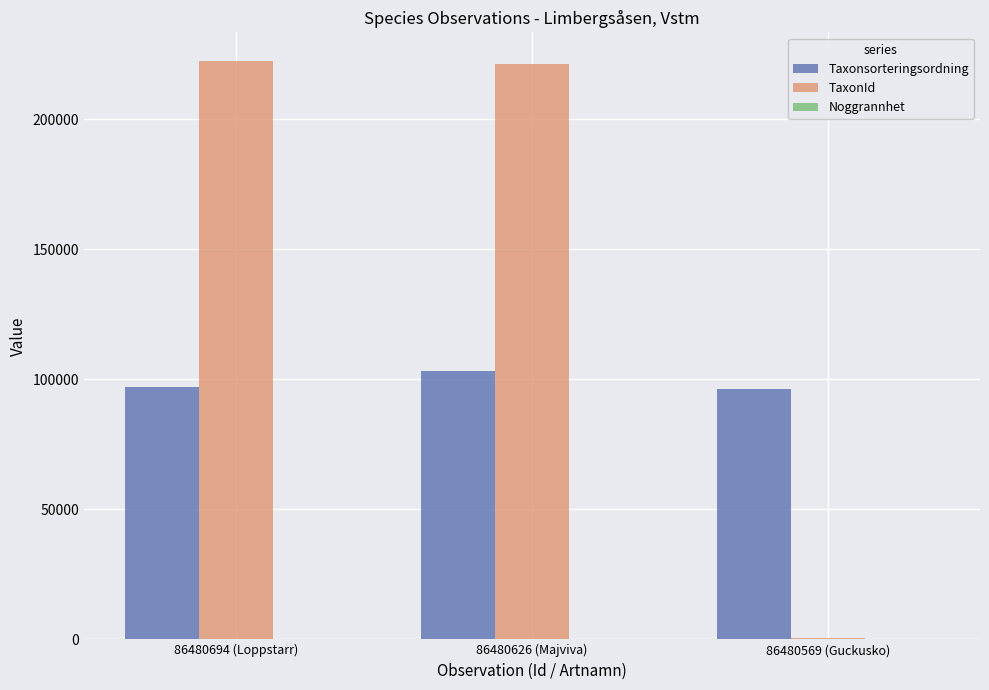

True or false: TaxonId has a value of 221137 at 86480626 (Majviva).

True